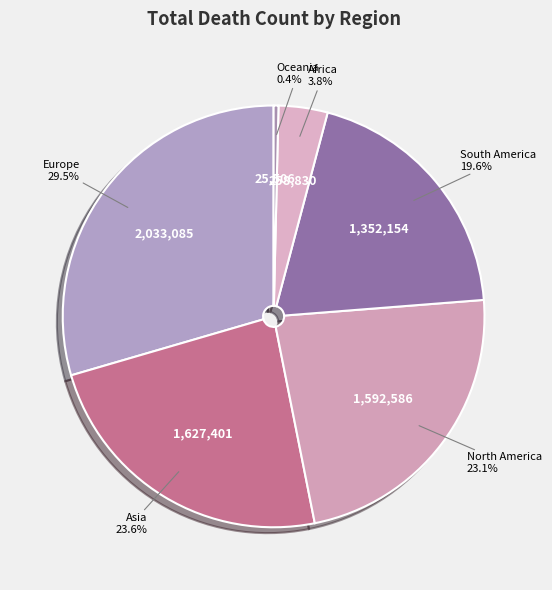

Count the number of slices in the pie.

6